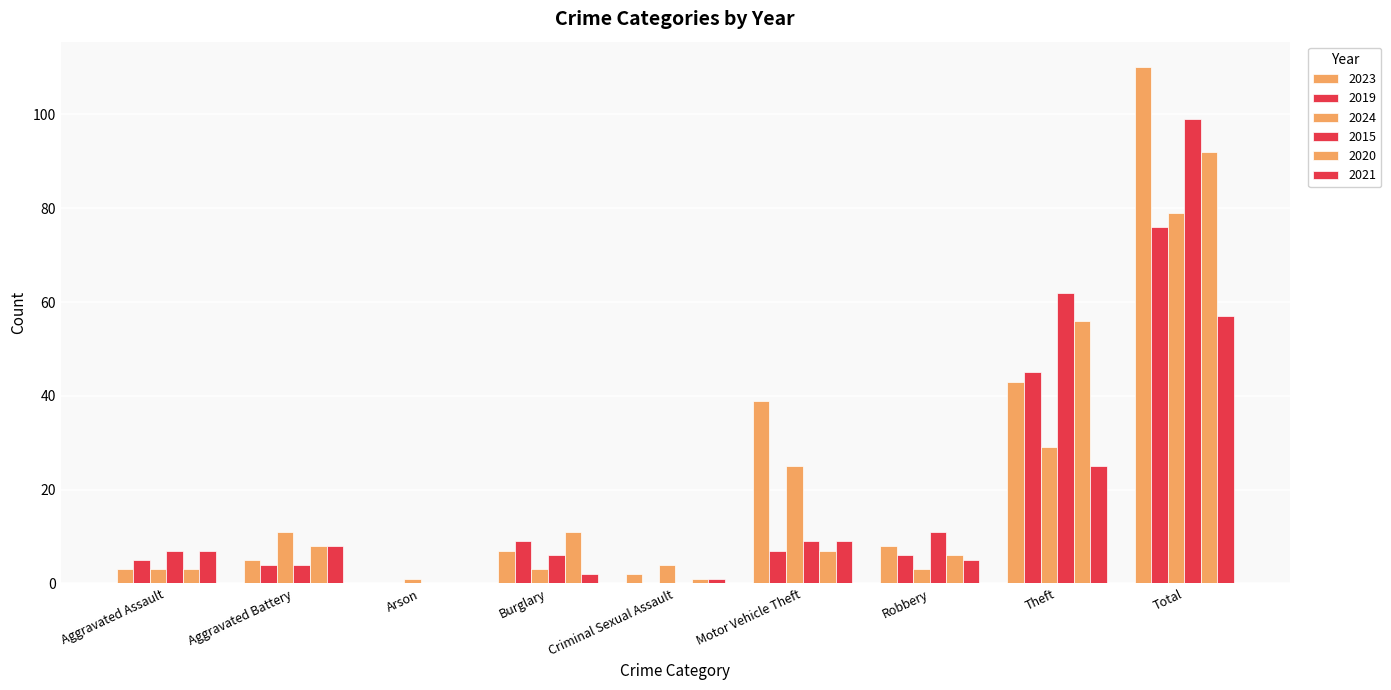

Is it true that 2023 equals 0 at Arson?

True